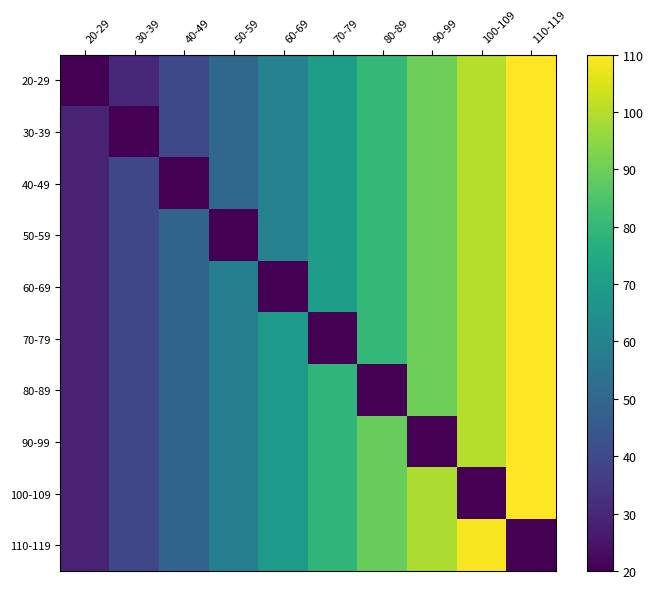

What is the greatest value displayed?

110